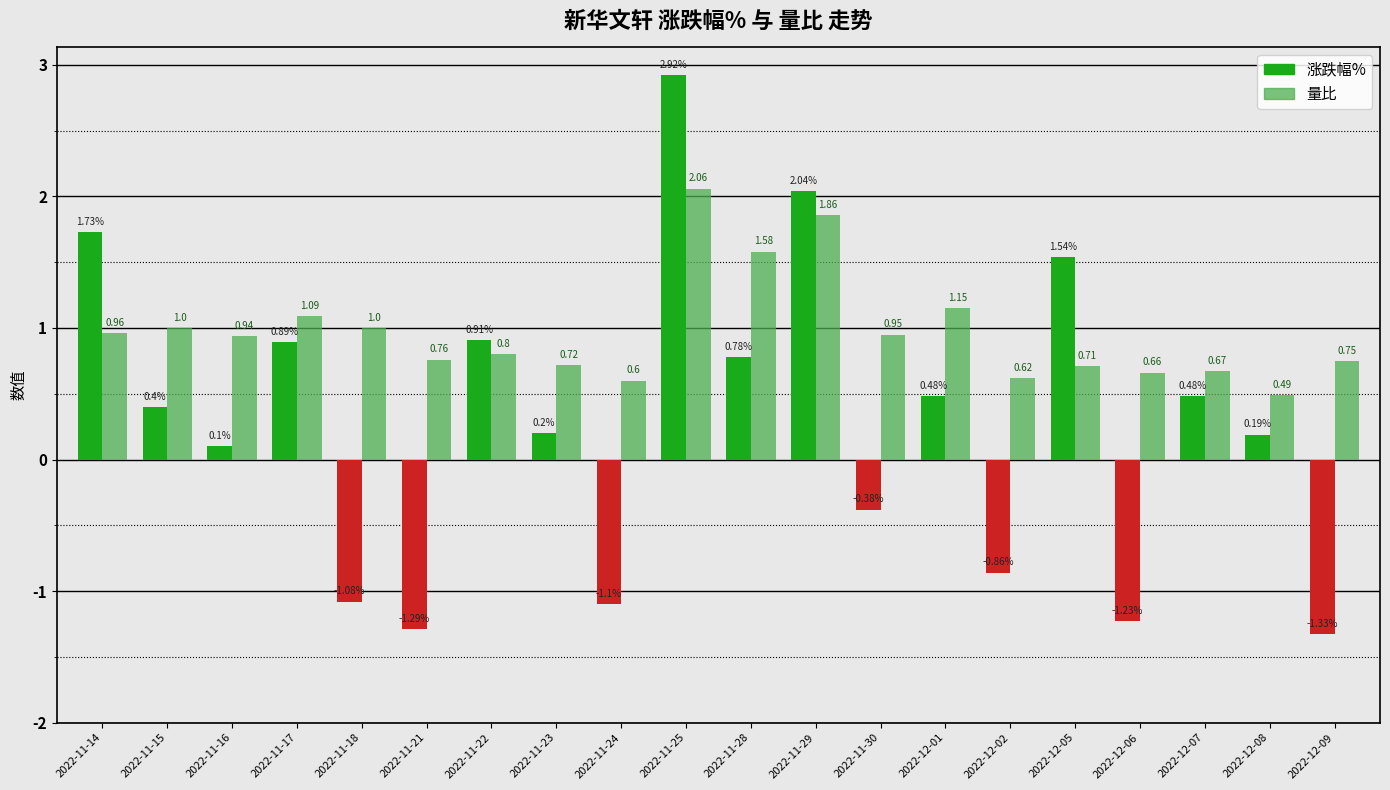

What is the value of the 量比 bar at the 6th from the left?

0.8